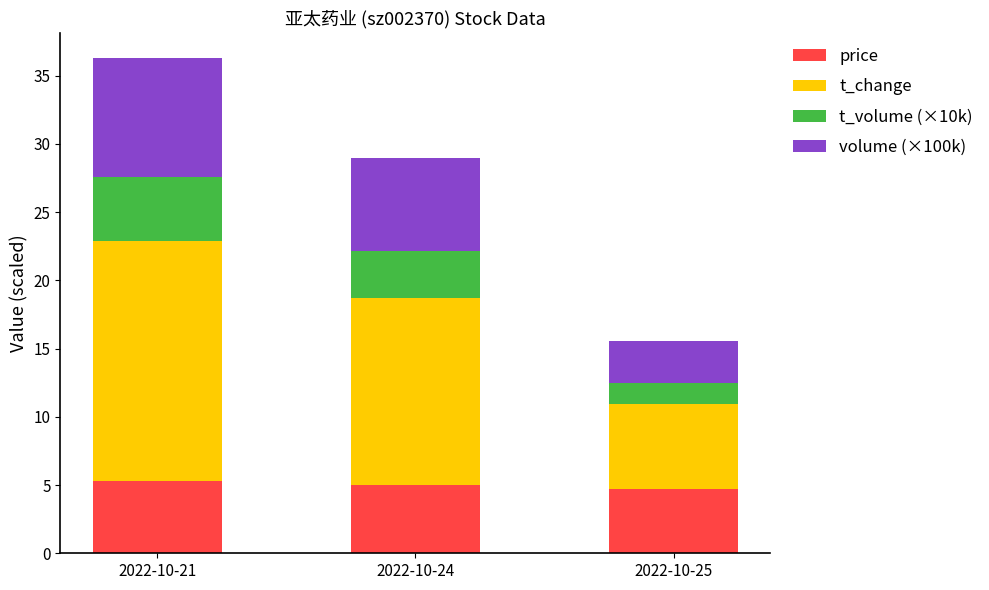

What is the highest value of the price series?

5.3